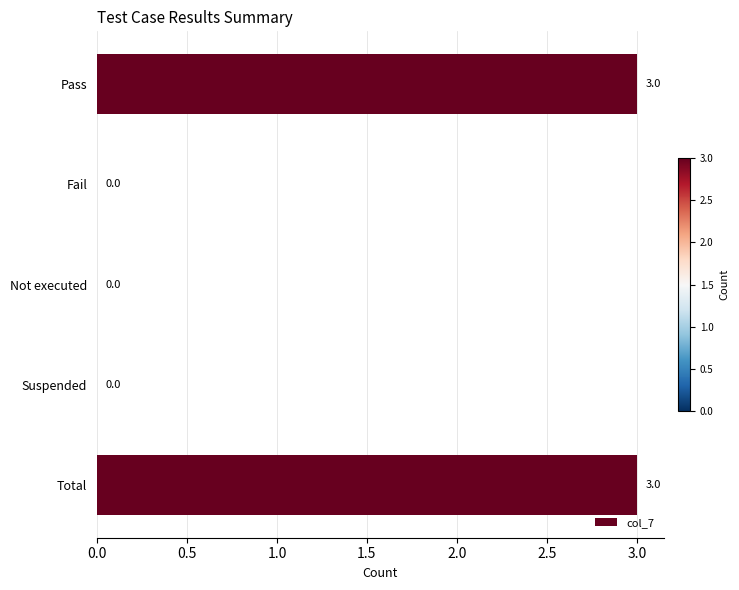

Reading bottom to top, transcribe all the data shown in this chart.

Total=3	Suspended=0	Not executed=0	Fail=0	Pass=3